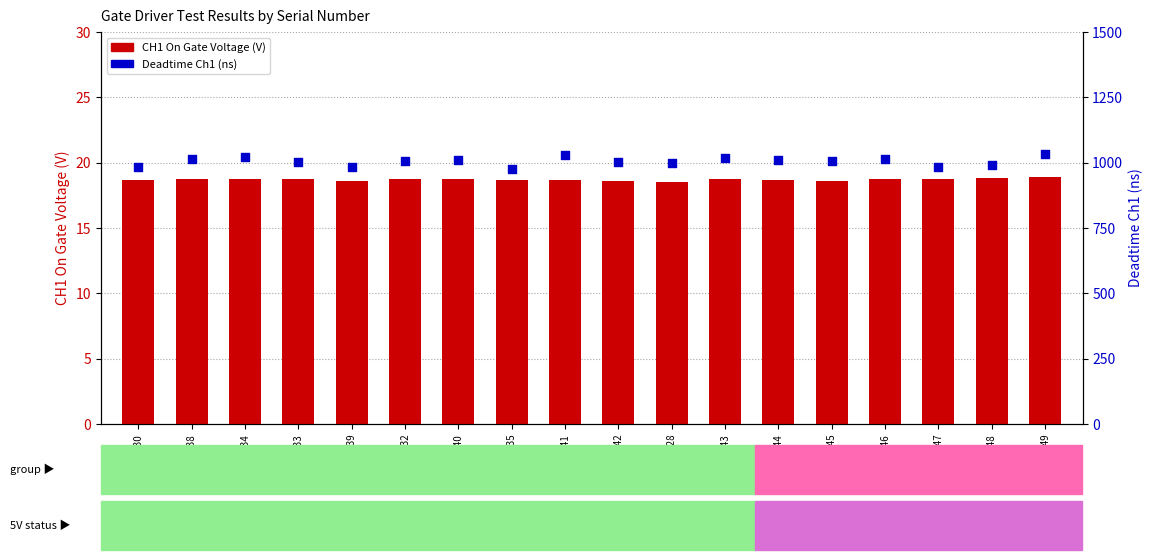

What is the total value across all series at ZJ...-1146?

1031.6